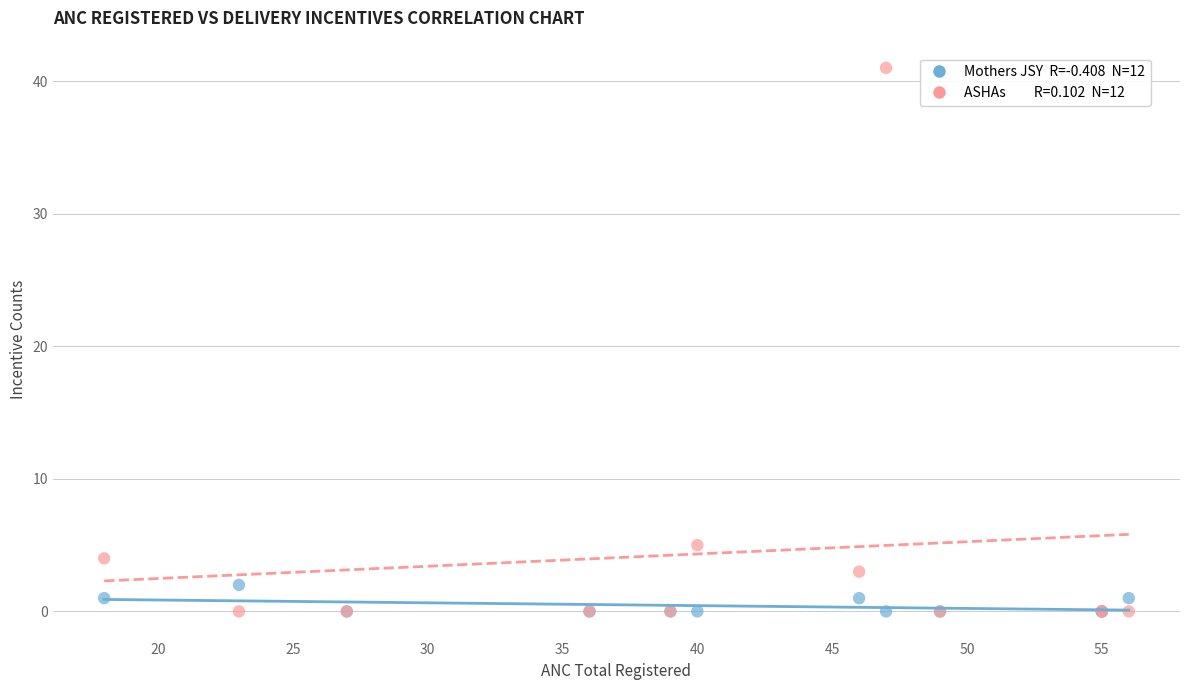

Across all series, what Y value is closest to 20?

5